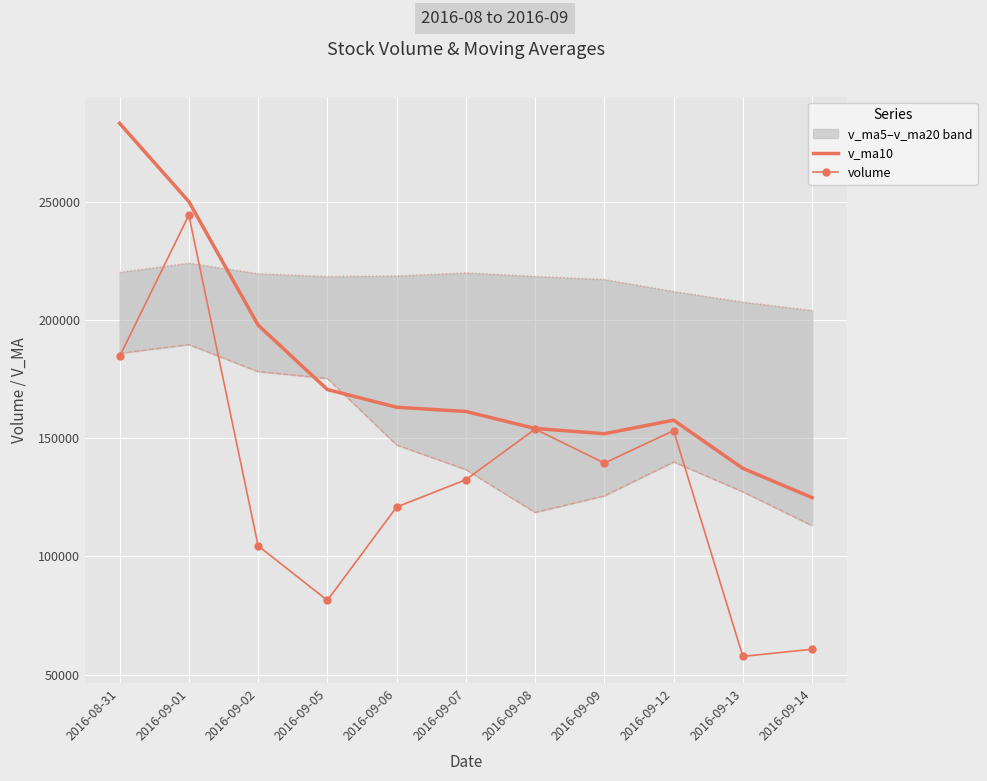

Where is the first local maximum for volume?

2016-09-01